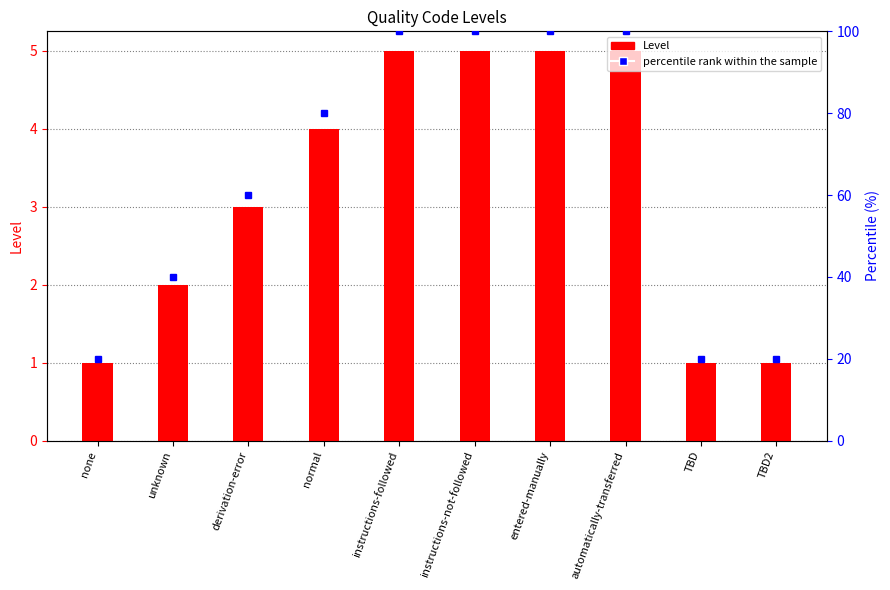

List the labels in order of value, smallest first.

none, TBD, TBD2, unknown, derivation-error, normal, instructions-followed, instructions-not-followed, entered-manually, automatically-transferred